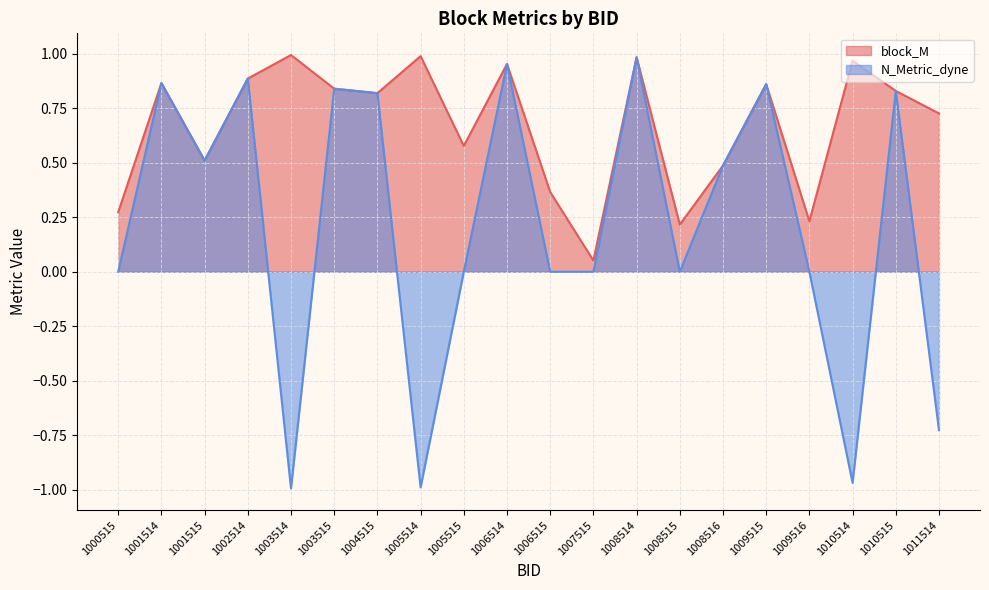

Rank the categories by N_Metric_dyne value from lowest to highest.

1003514, 1005514, 1010514, 1011514, 1000515, 1005515, 1006515, 1007515, 1008515, 1009516, 1008516, 1001515, 1004515, 1010515, 1003515, 1009515, 1001514, 1002514, 1006514, 1008514